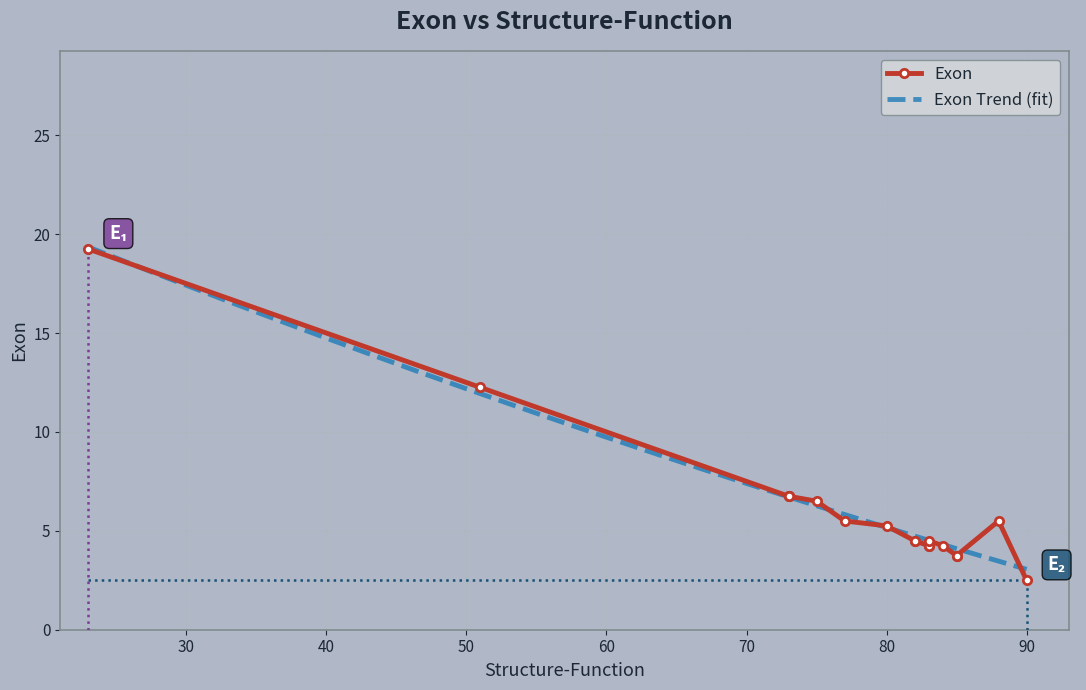

What is the maximum value for Exon Trend (fit)?

19.3